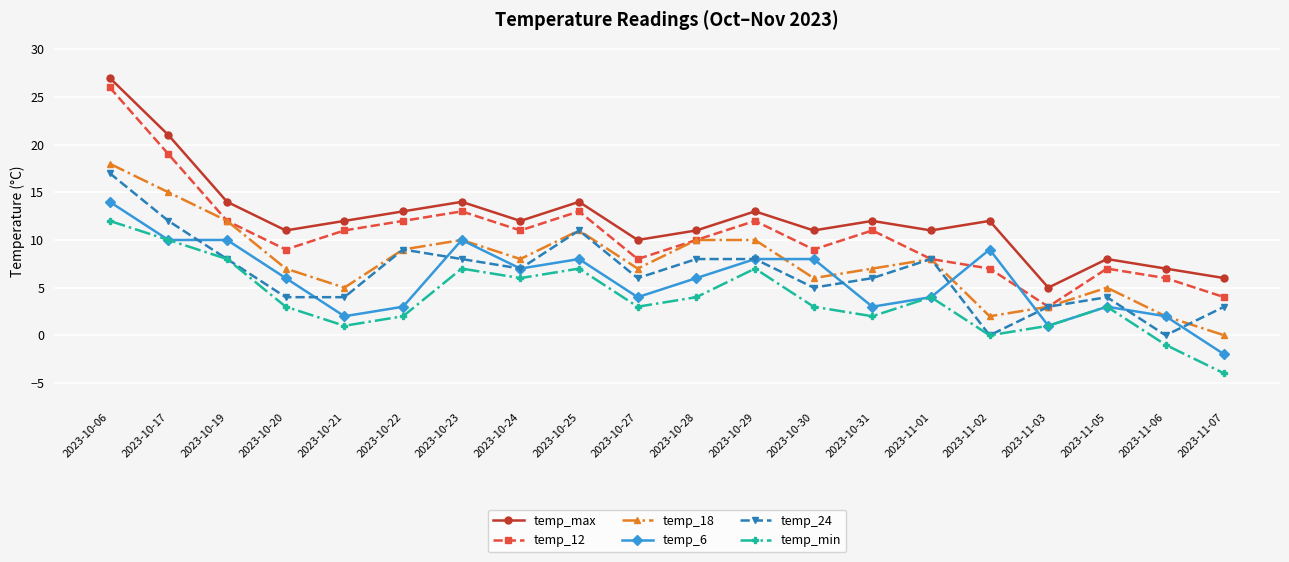

What is the value of the temp_6 point at the 17th from the left?

1